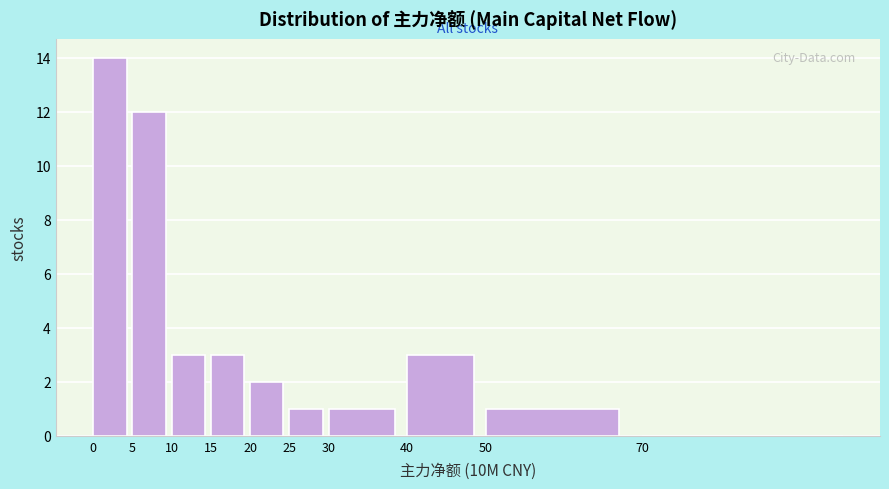

Reading left to right, extract all data points from this chart.

0=14	5=12	10=3	15=3	20=2	25=1	30=1	40=3	50=1	70=0